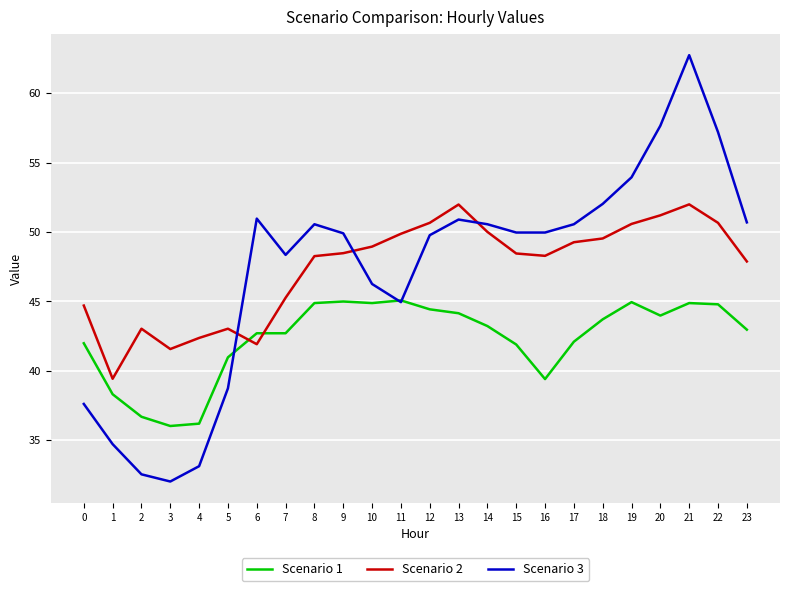

Is the value of Scenario 1 at 0 greater than the value of Scenario 2 at 20?

No